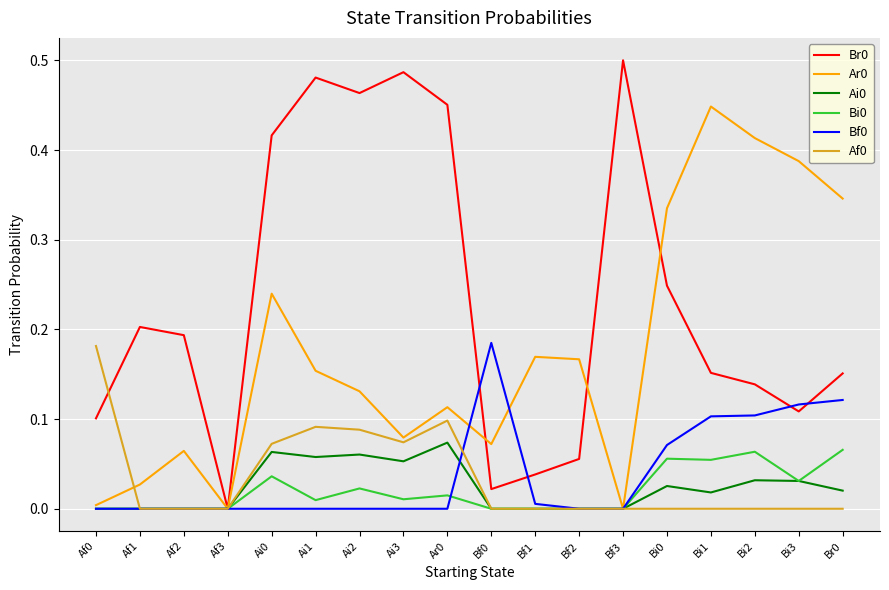

True or false: Br0 has more than 0 points higher than both neighbors.

True